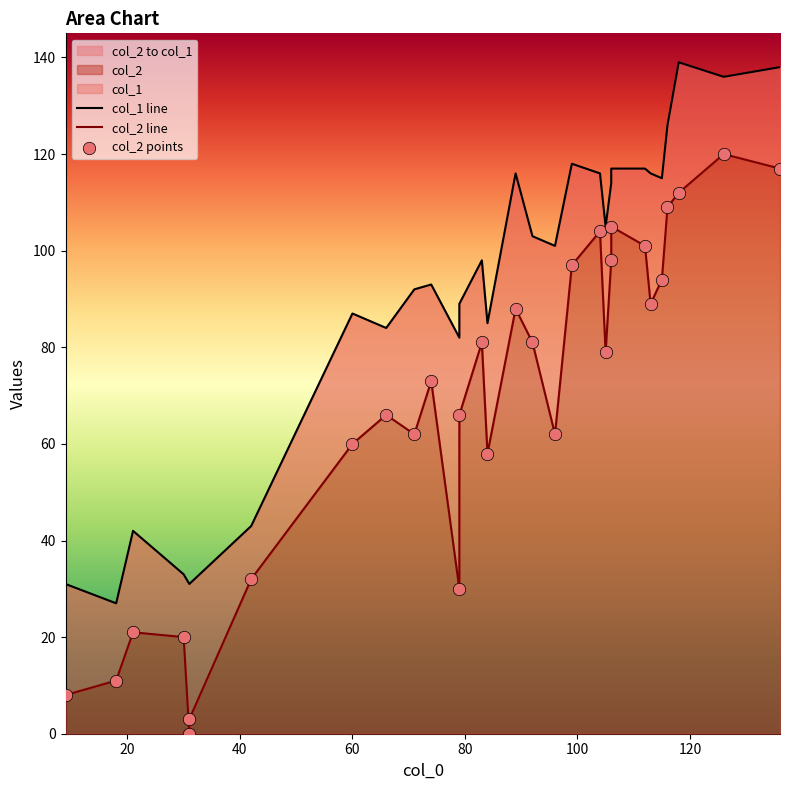

Is the value of col_1 at 1 greater than the value of col_2 at 15?

No